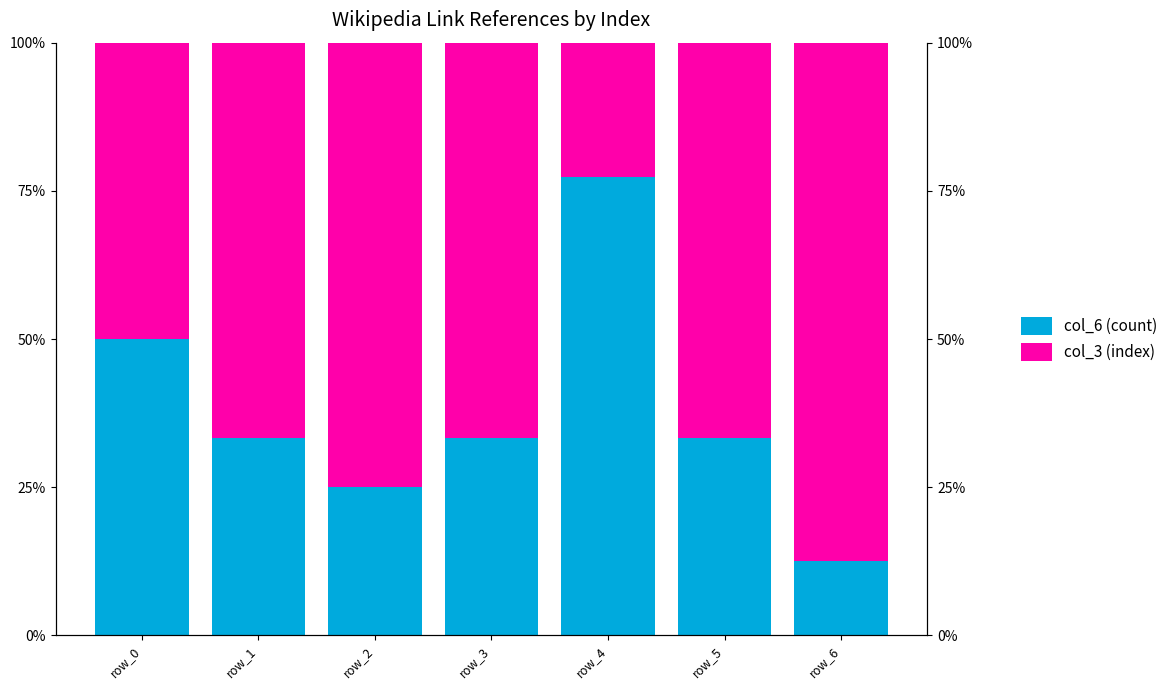

Reading right to left, transcribe all the data shown in this chart.

col_6 (count): 0.1	0.3	0.8	0.3	0.2	0.3	0.5
col_3 (index): 0.9	0.7	0.2	0.7	0.8	0.7	0.5